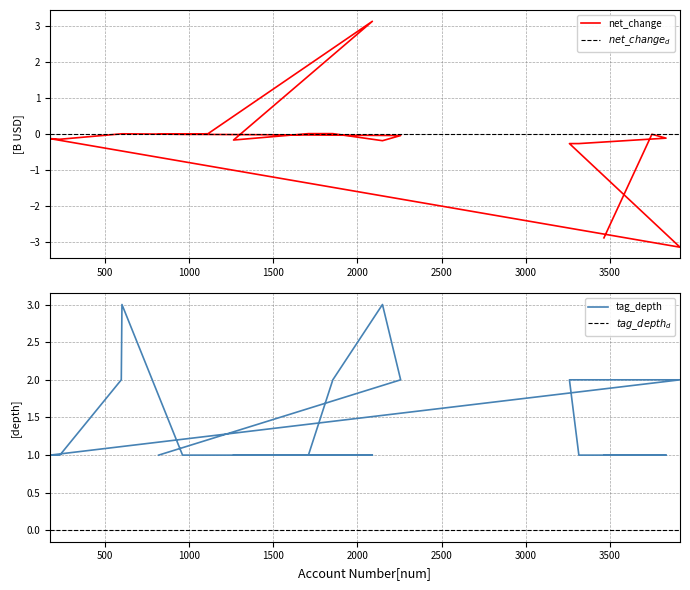

Count the number of data series in this chart.

2